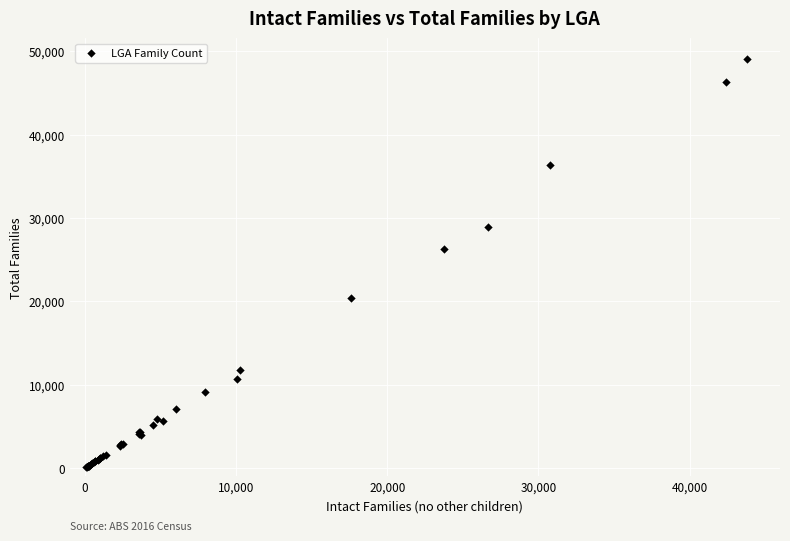

What Y value in the scatter plot is closest to 24620?

26313